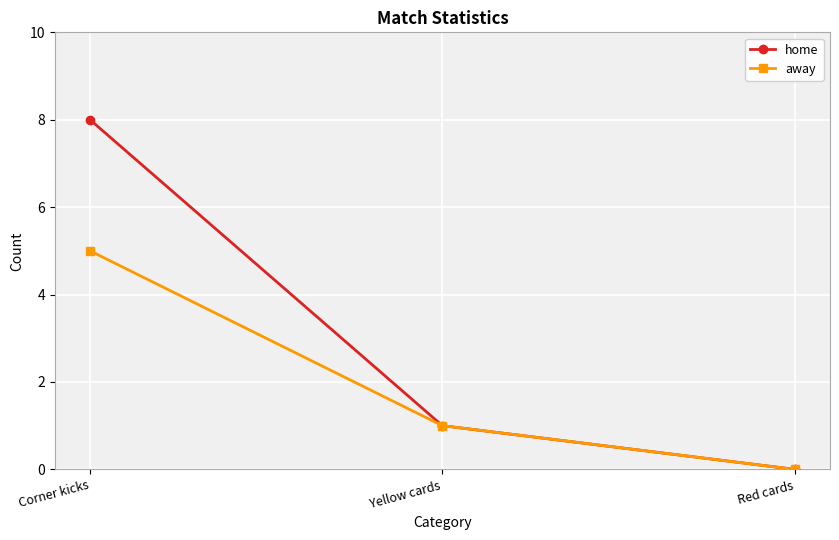

Reading left to right, list all the values displayed in this chart.

home: 8	1	0
away: 5	1	0